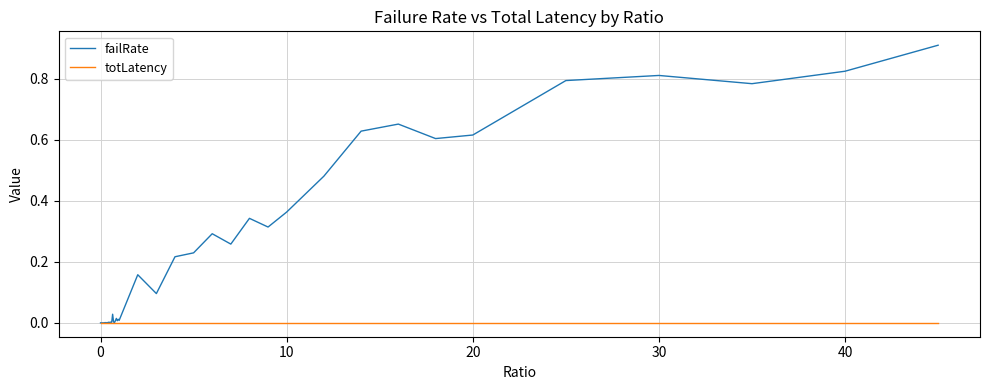

List the series in order of their peak value, highest first.

failRate, totLatency